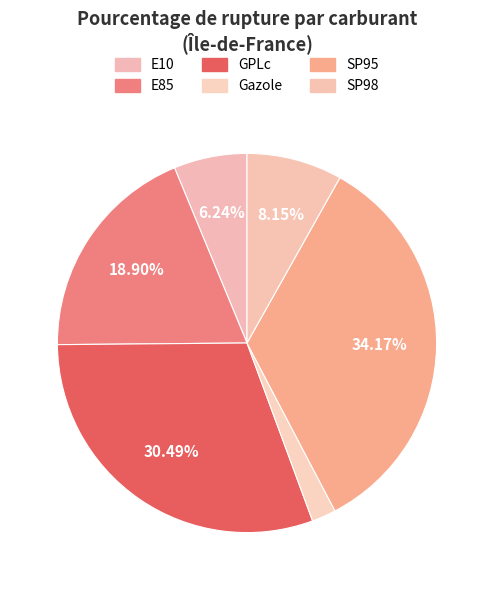

How many slices are in this pie chart?

6